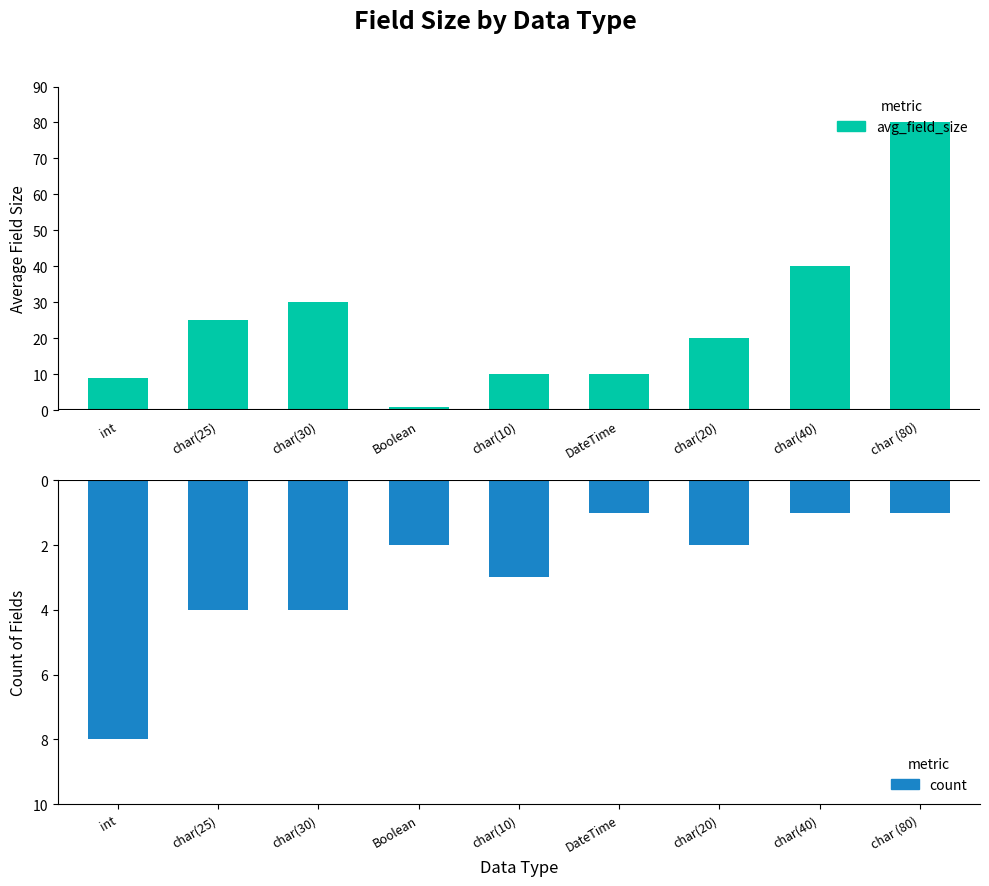

At which label is count closest to -4?

char(25)